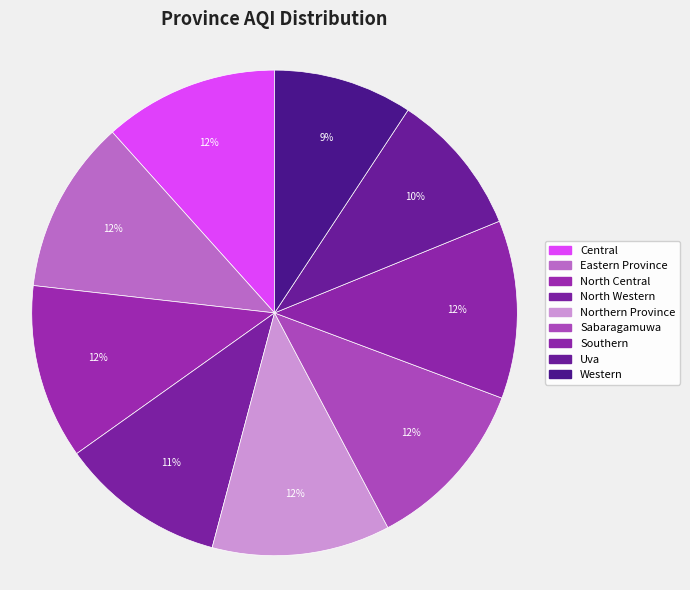

How many slices are in this pie chart?

9